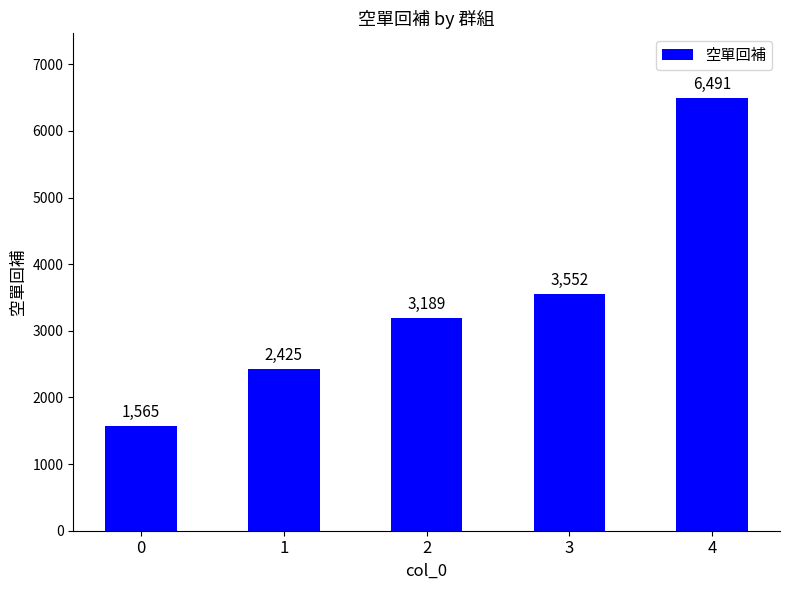

What is the smallest value displayed?

1565